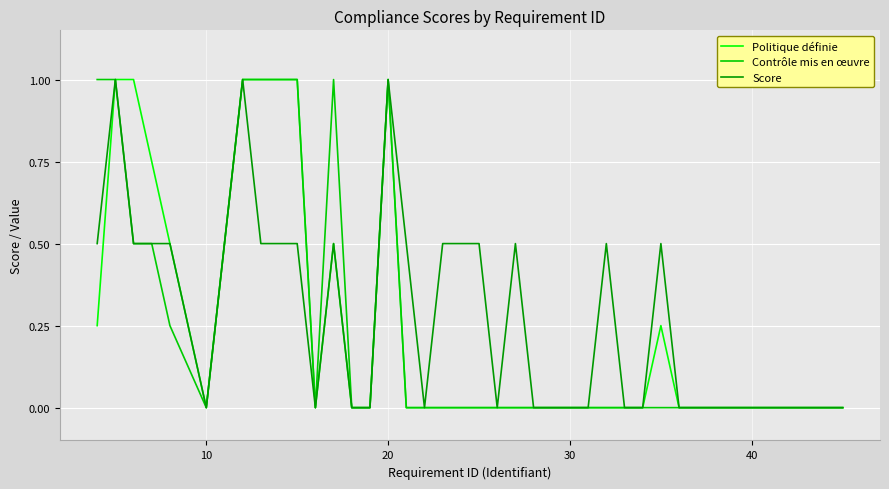

What is the greatest value displayed?

1.0